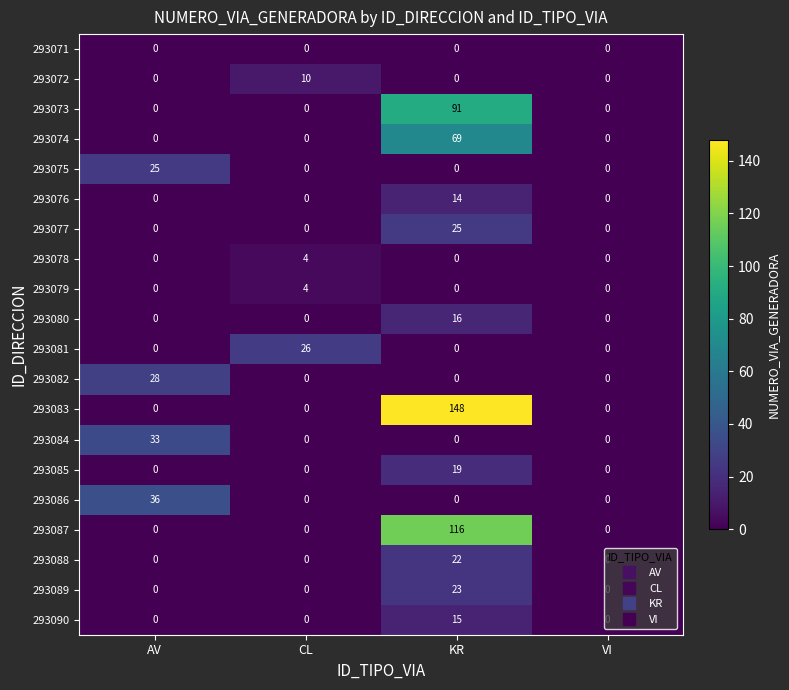

What is the spread (max minus min) of values at KR?

148